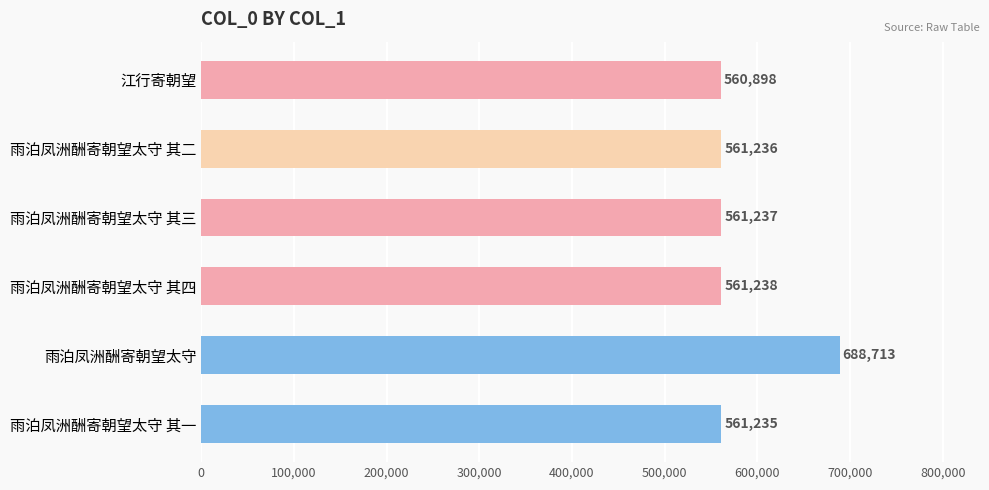

What is the maximum value shown in the chart?

688713